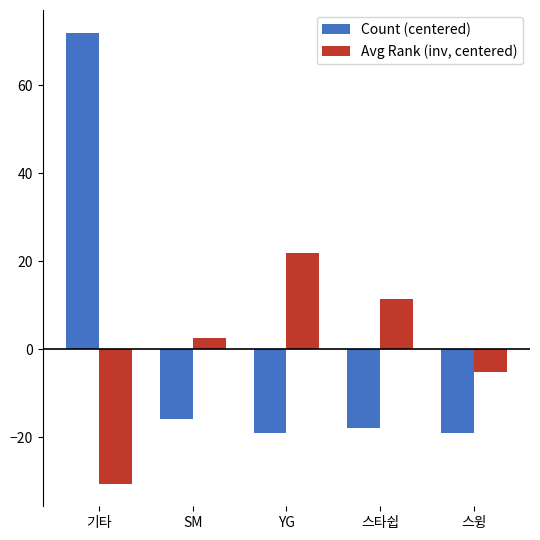

Does the chart contain stacked bars?

No